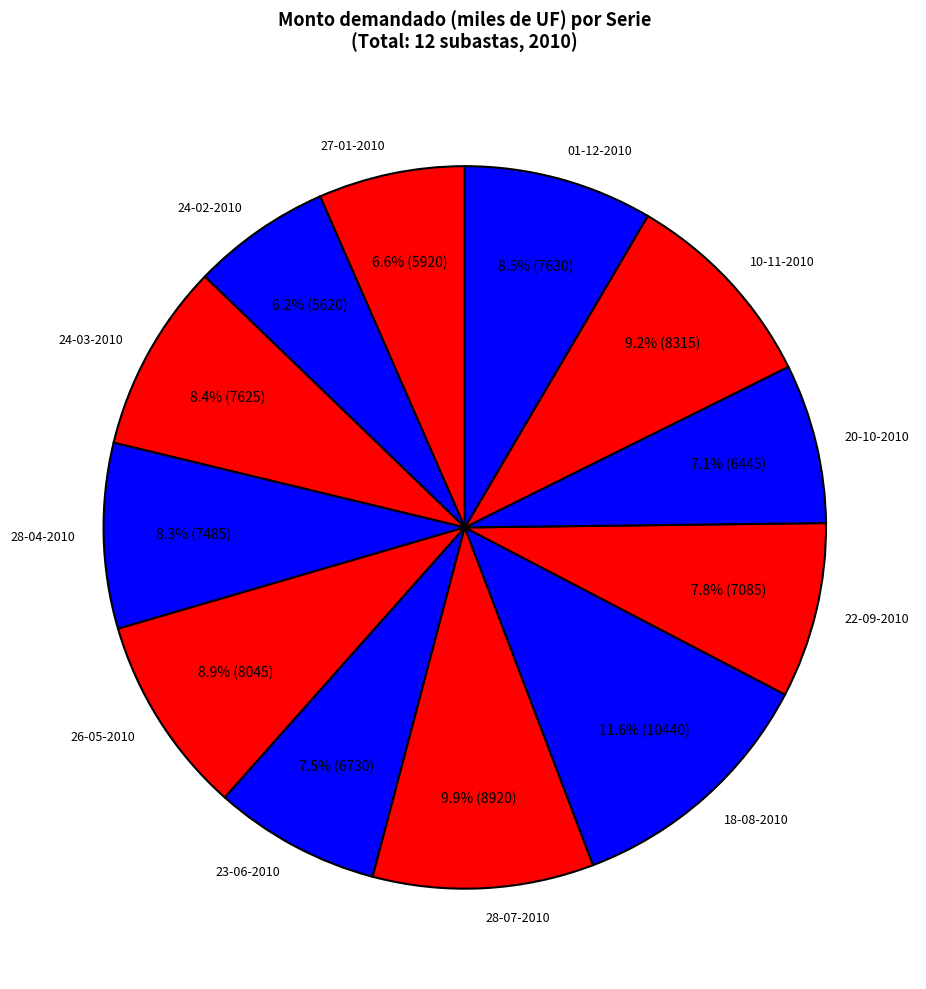

Do 10-11-2010 and 01-12-2010 together represent more than half of the pie?

No